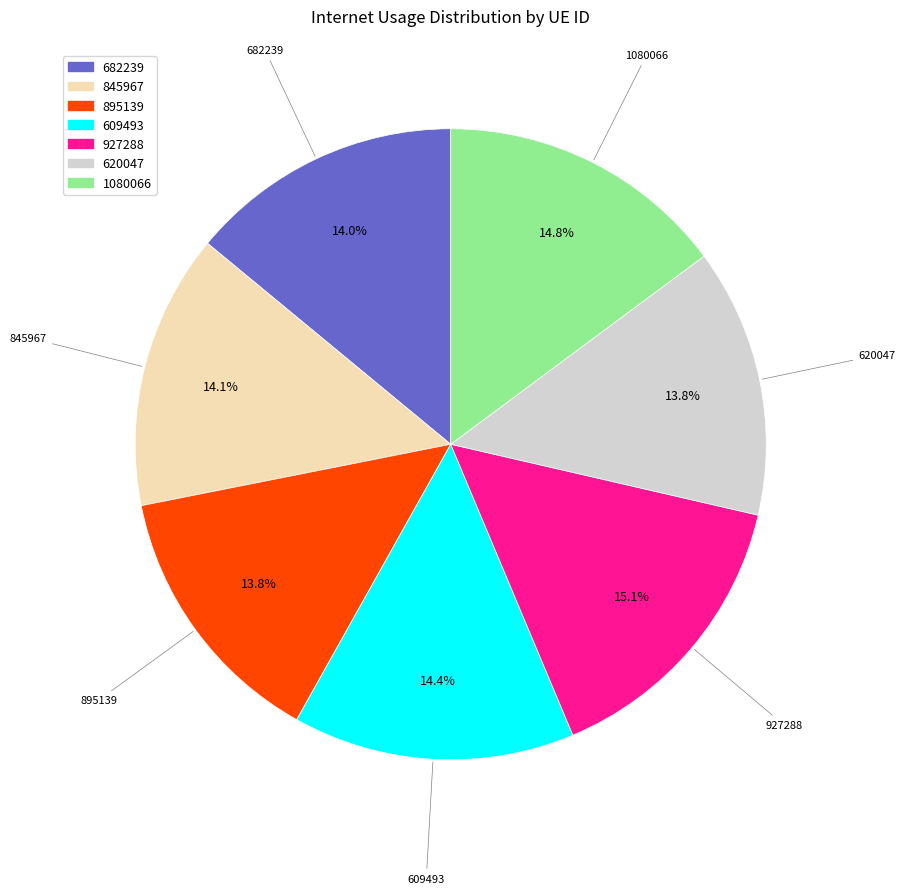

Count the number of slices in the pie.

7